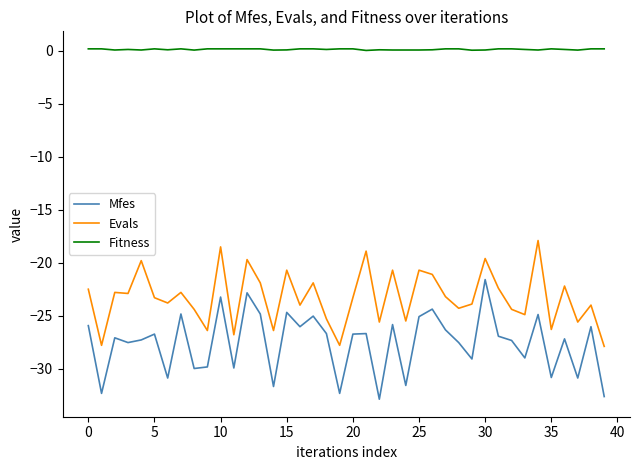

What is the lowest value of the Evals series?

-27.9